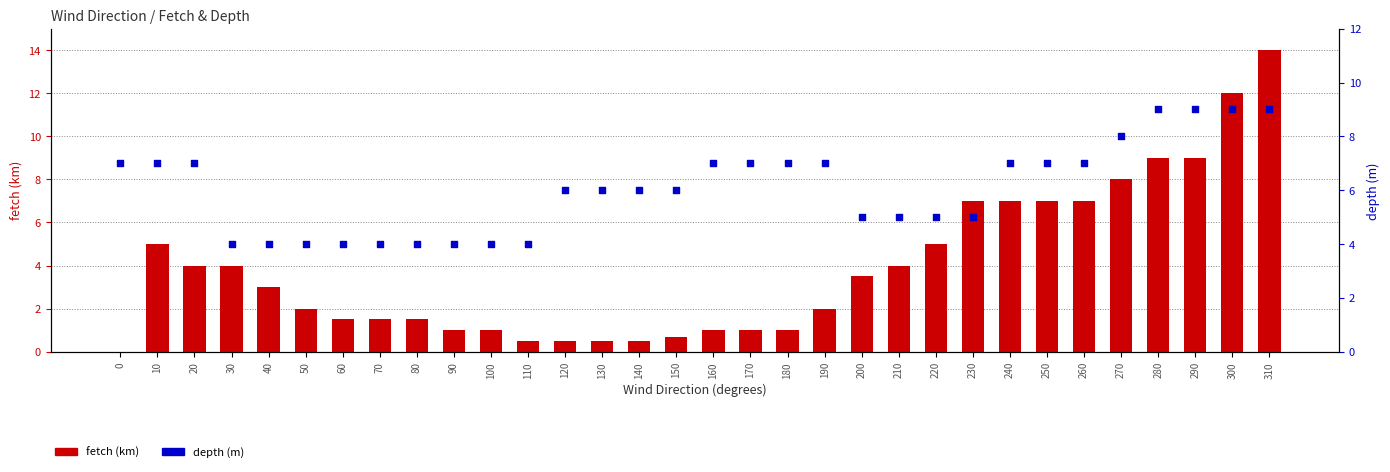

At which category is the sum across all series the highest?

310